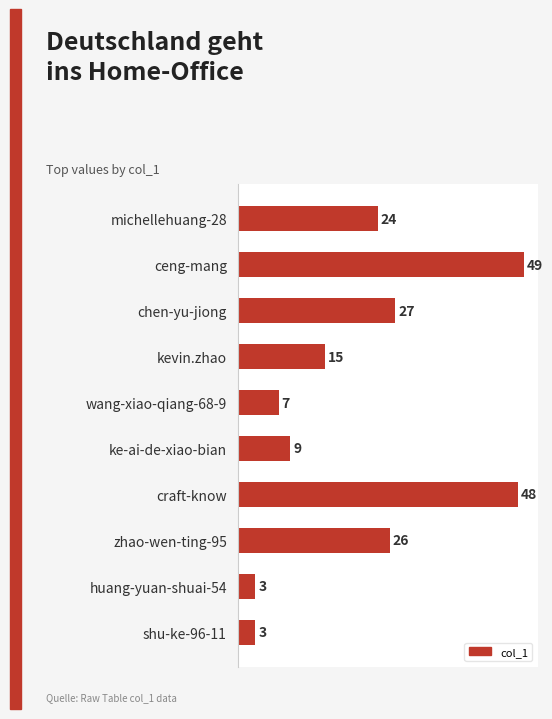

What is the difference between the second highest and second lowest values?

45